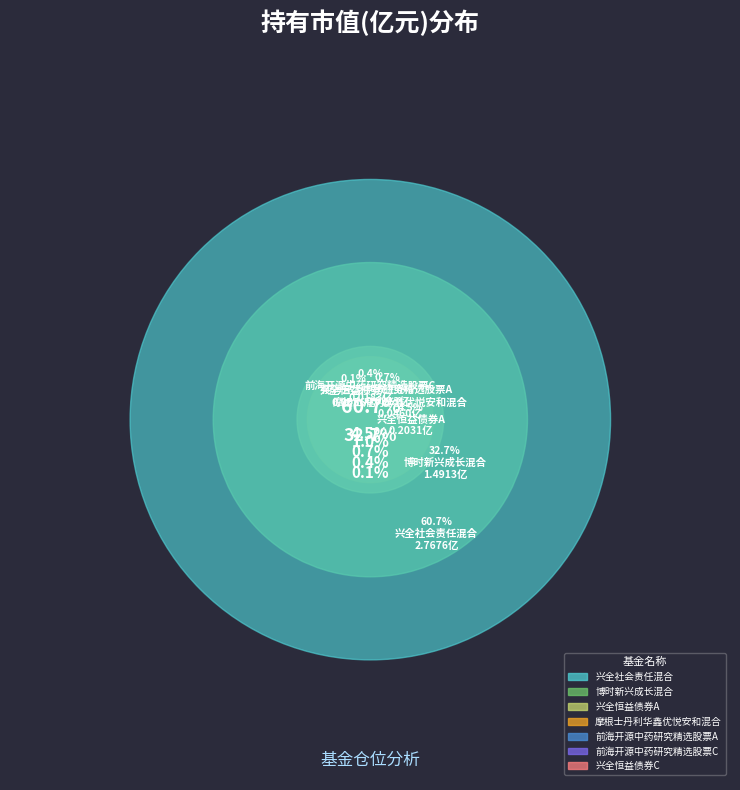

Is it true that 兴全恒益债券A is 17% of the pie?

False